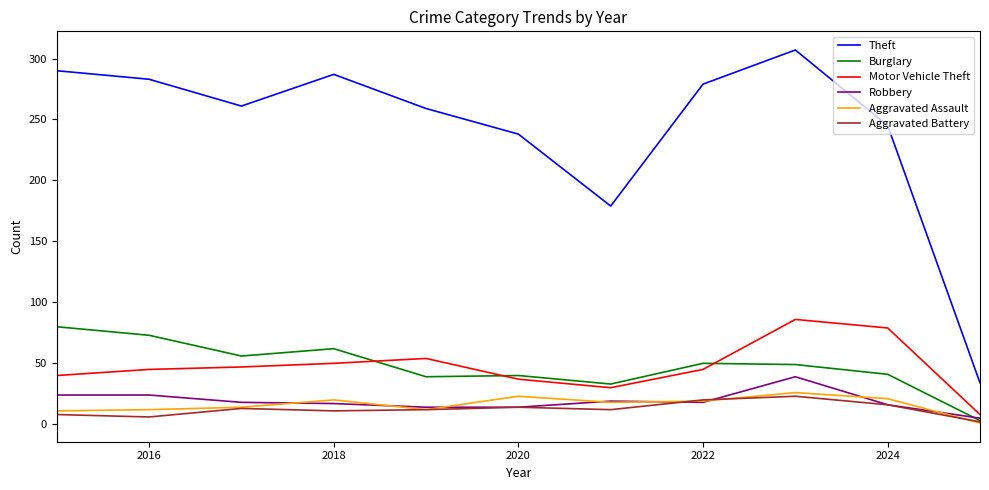

Which series has the largest total across all categories?

Theft